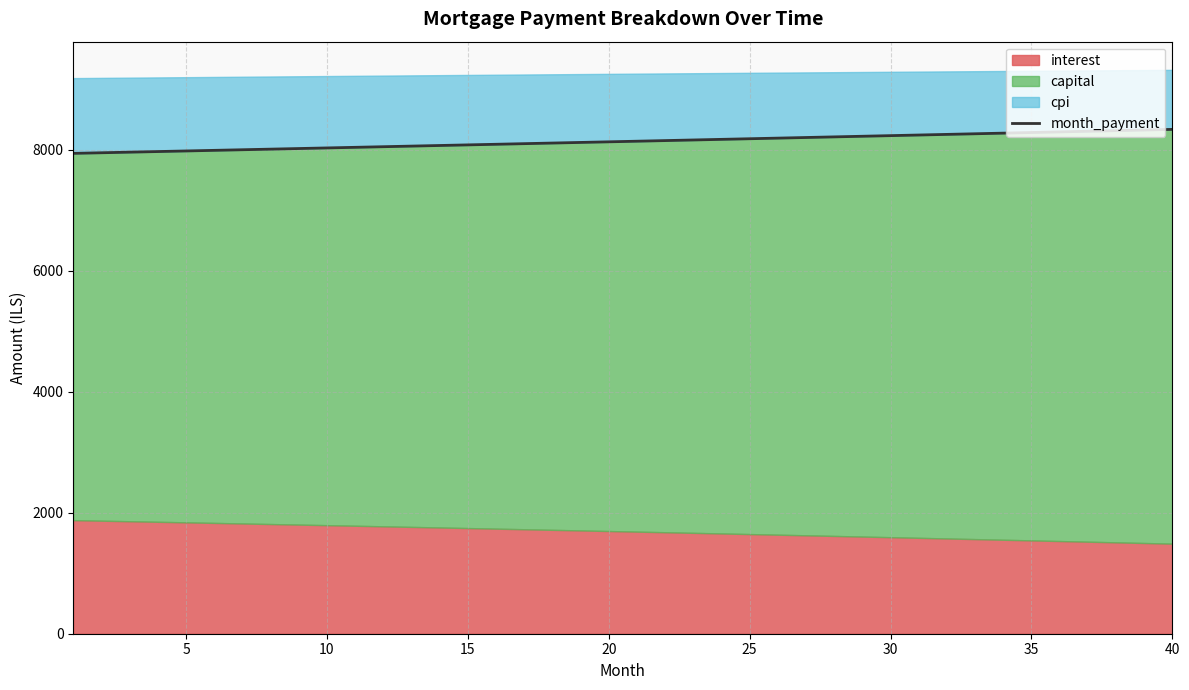

What is the change in value from 15 to 34?

+194.3